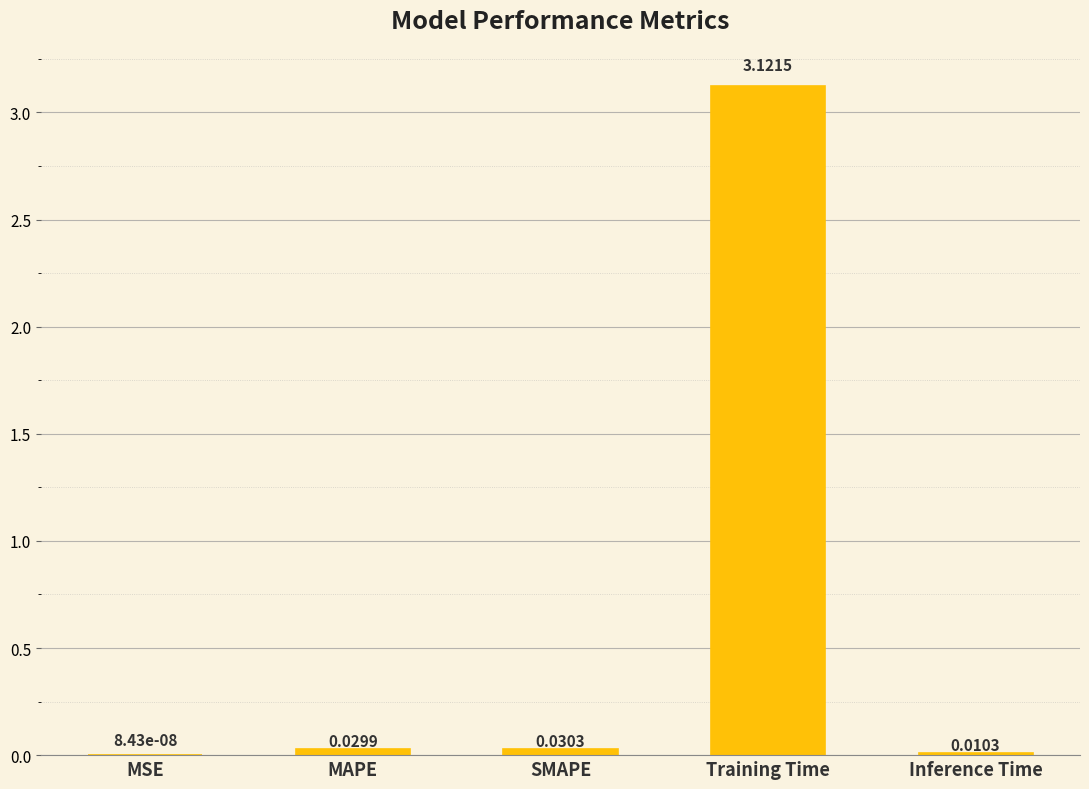

At which category does the chart reach its peak across all series?

Training Time